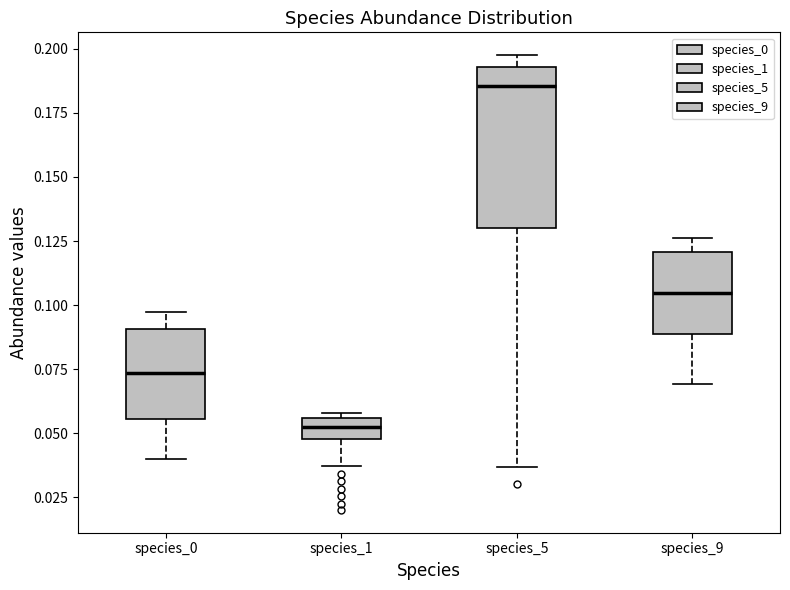

Reading left to right, read every box against the y-axis: the position of its median line, the range the box covers, and the ends of its whiskers. The values are not printed on the chart, so give them approximately, as read against the axis.

species_0: median 0.075, box 0.055 to 0.090, whiskers 0.040 to 0.095
species_1: median 0.050 (inside the box), box 0.050 to 0.055, whiskers 0.035 to 0.060
species_5: median 0.185, box 0.130 to 0.195, whiskers 0.035 to 0.200
species_9: median 0.105, box 0.090 to 0.120, whiskers 0.070 to 0.125